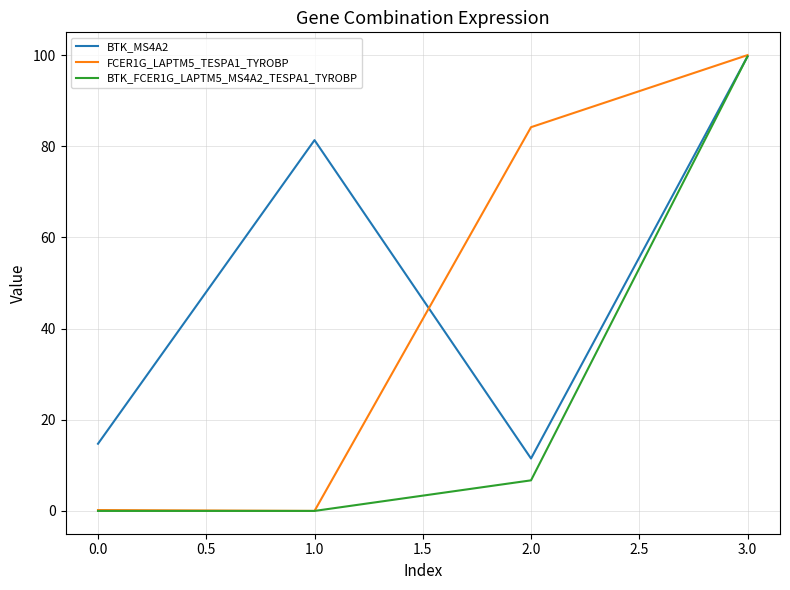

What is the spread (max minus min) of values at 3.0?

0.3